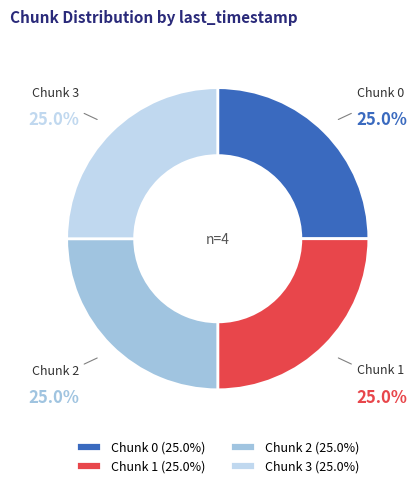

How many segments does this pie chart have?

4